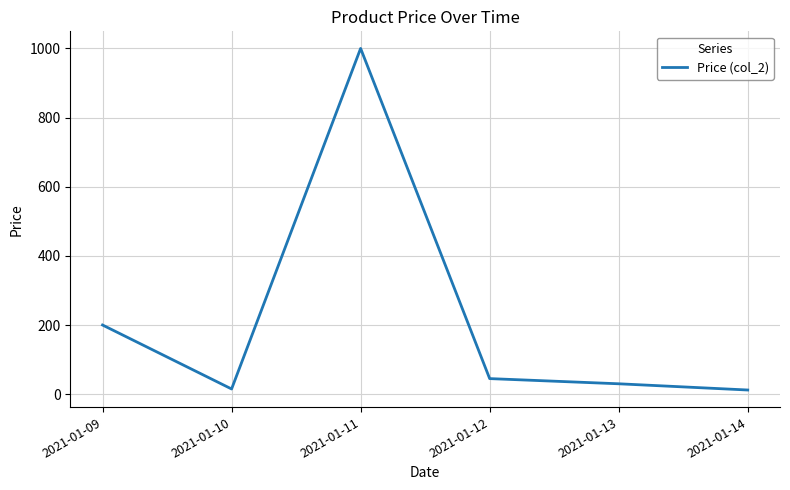

The value at 2021-01-09 is 200. True or false?

True